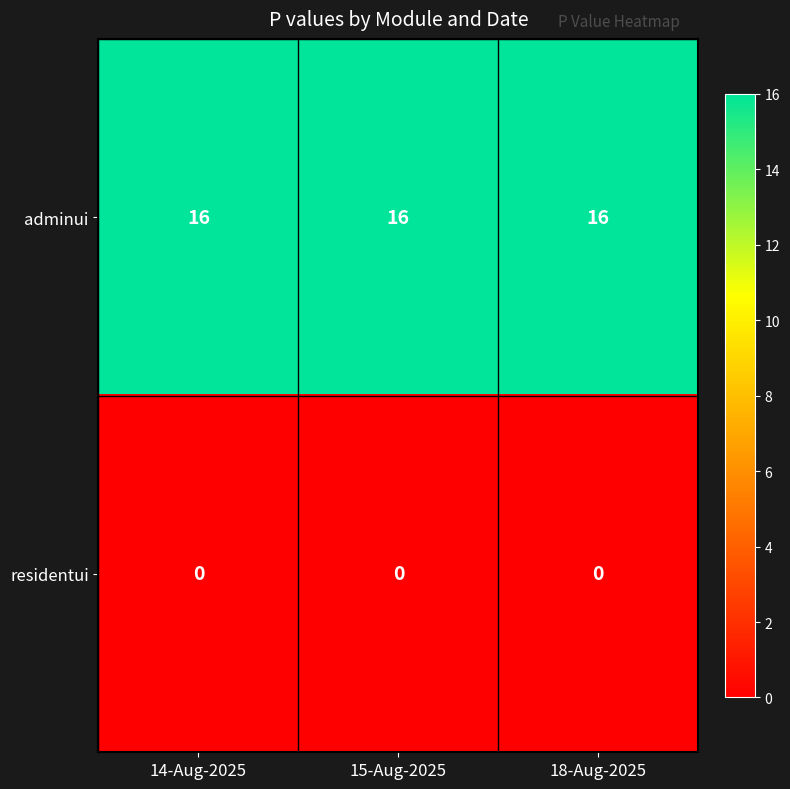

What is the spread (max minus min) of values at 18-Aug-2025?

16